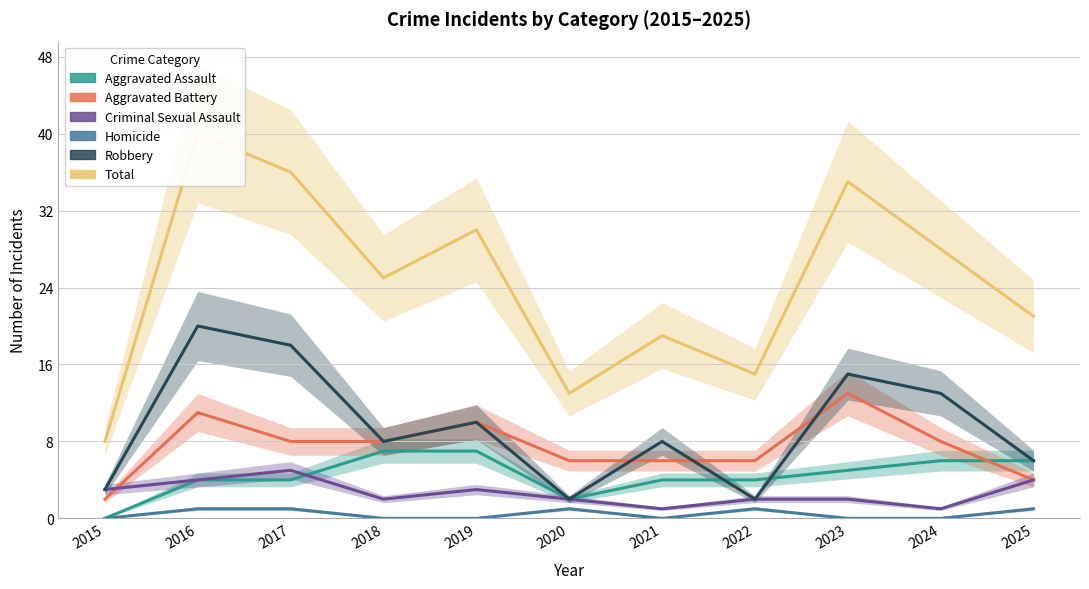

What is the value of the Aggravated Assault point at the 5th from the left?

7